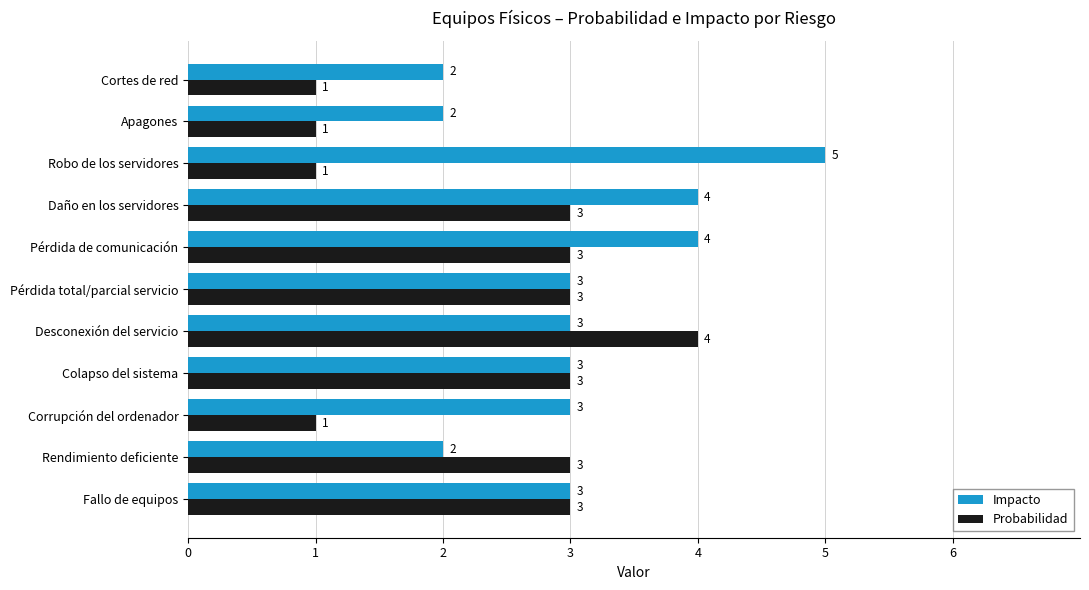

The Probabilidad series shows 2 at Apagones. True or false?

False